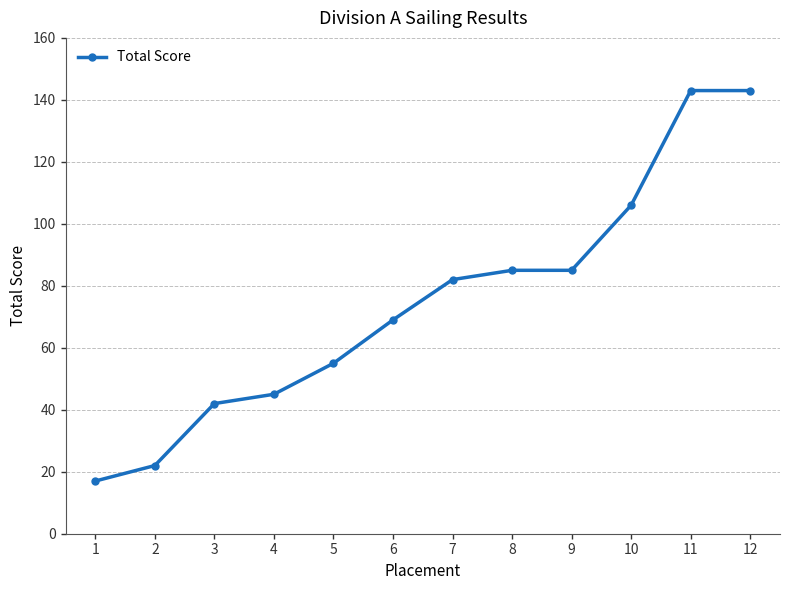

How many lines are shown in the chart?

1